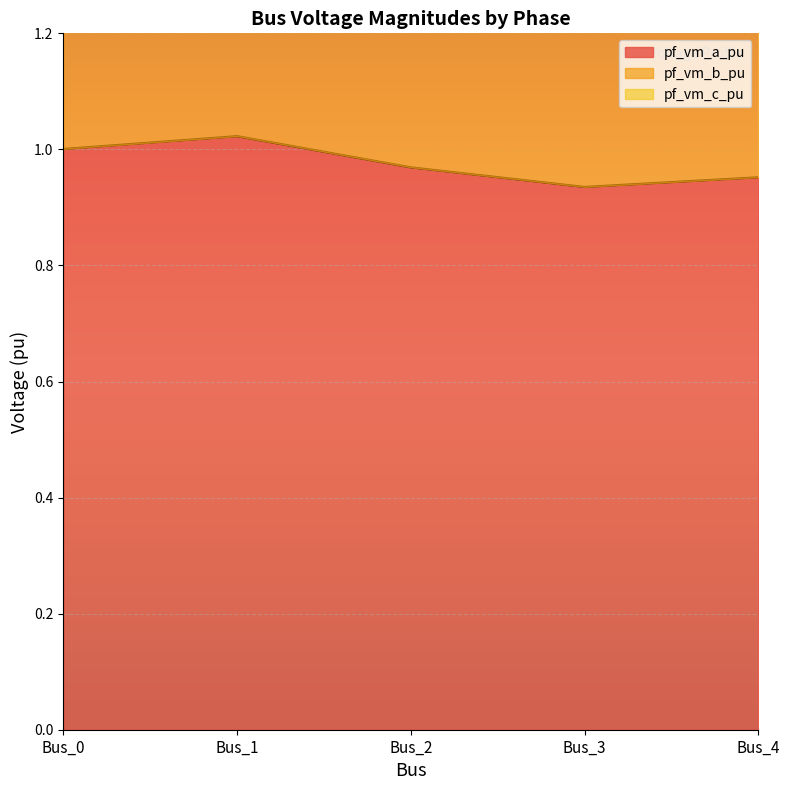

How many lines are shown in the chart?

2